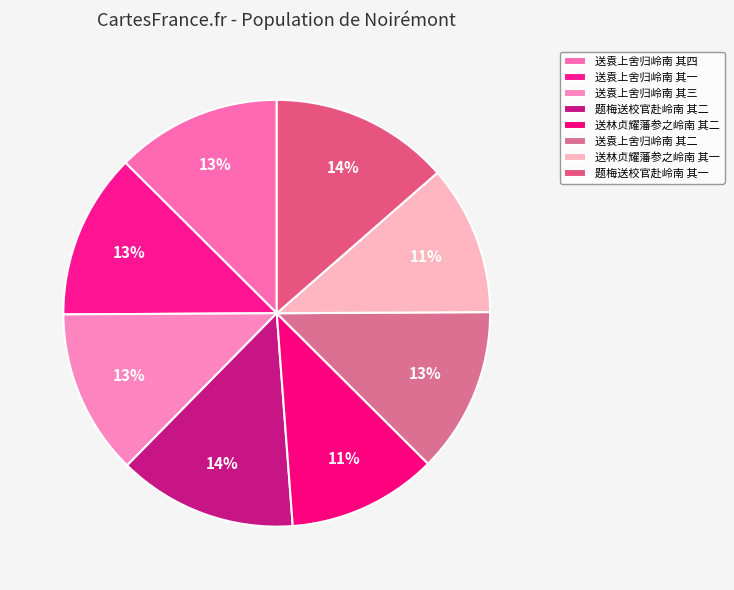

Count the number of slices in the pie.

8